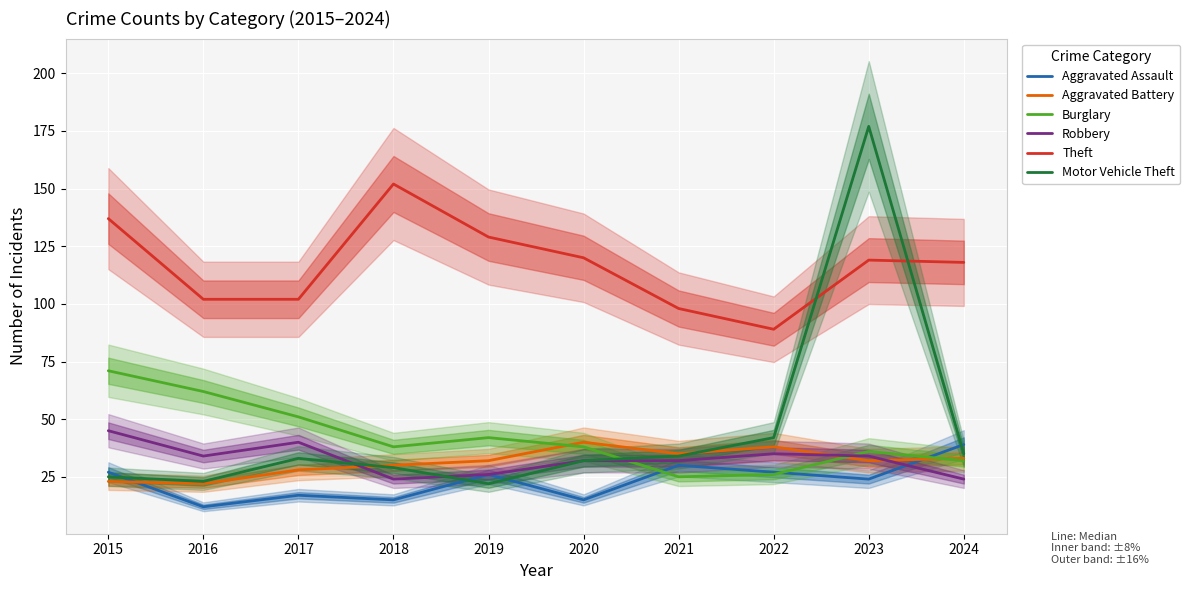

What is the value of the Aggravated Battery point at the 4th from the left?

30